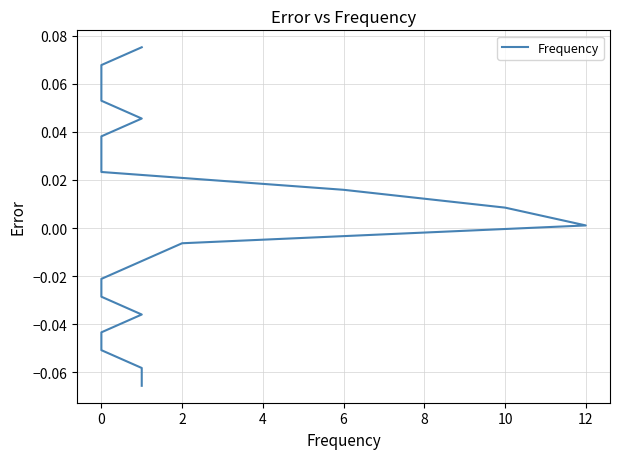

Where is the data nearest to the value 0?

12